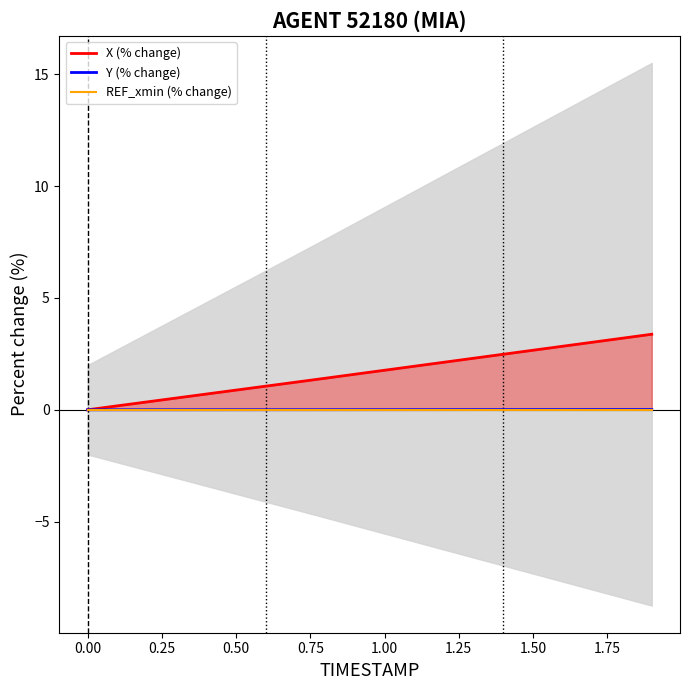

What is the value of the X (% change) point at the 20th from the left?

3.4